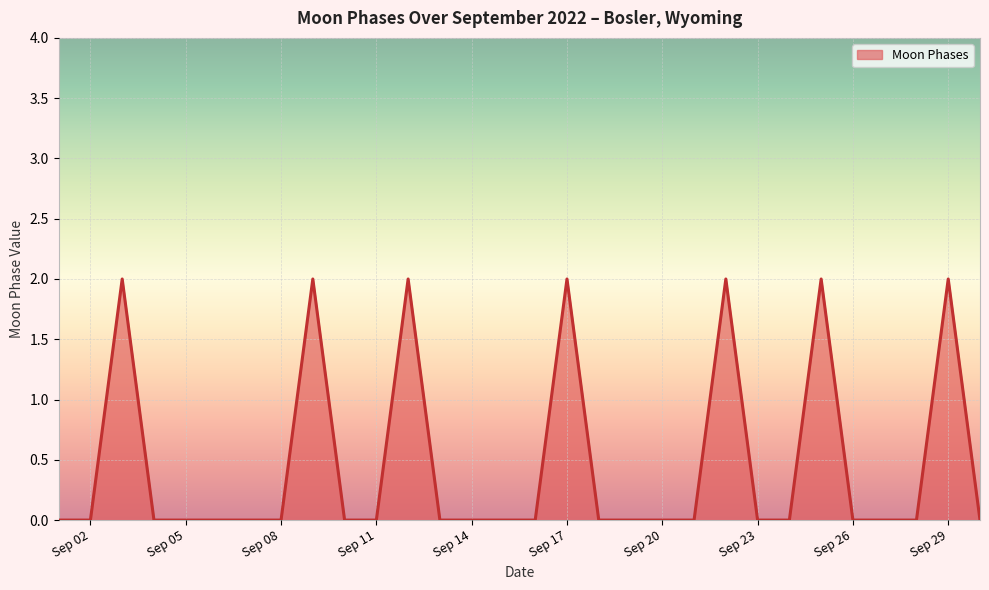

How many lines are shown in the chart?

1